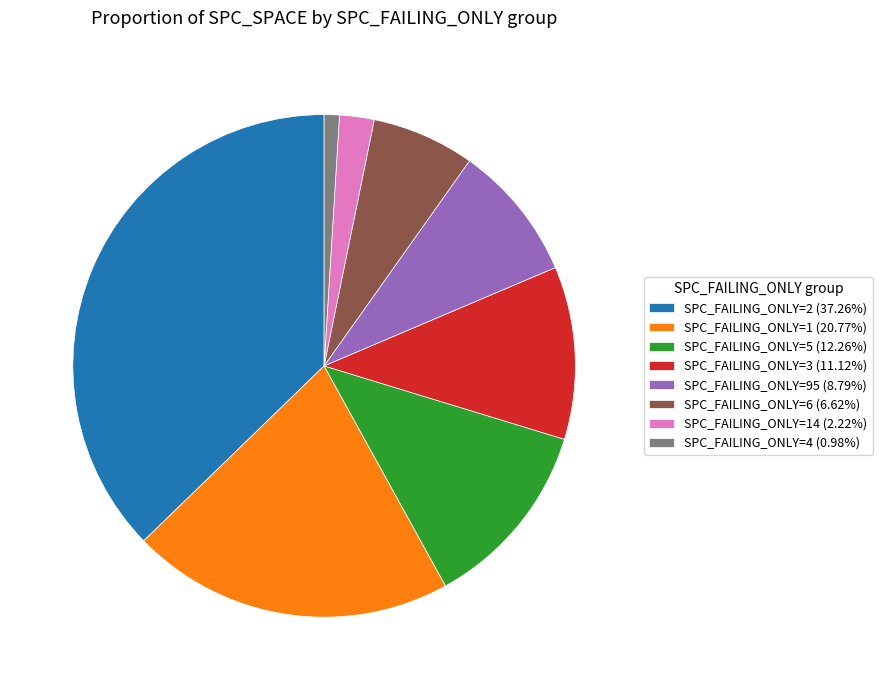

What is the ratio of the value at SPC_FAILING_ONLY=2 (37.26%) to the value at SPC_FAILING_ONLY=3 (11.12%)?

3.4